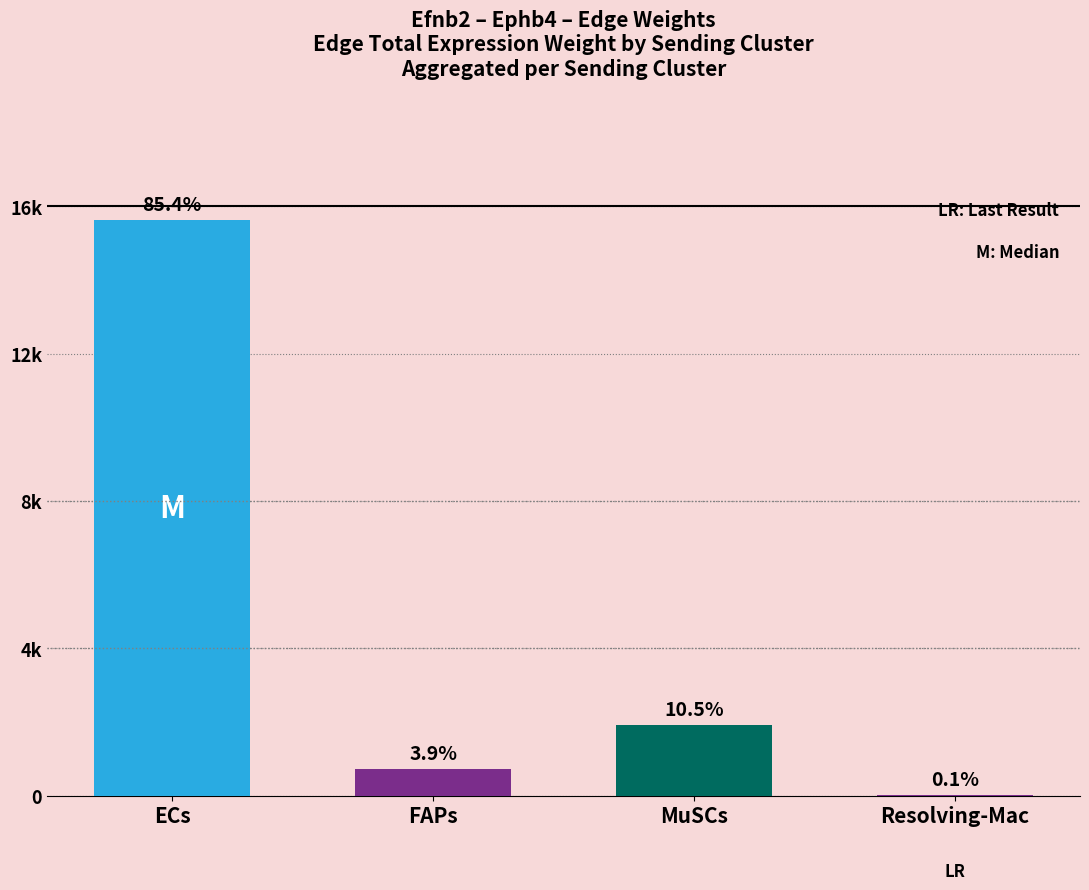

What is the maximum value shown in the chart?

15627.2